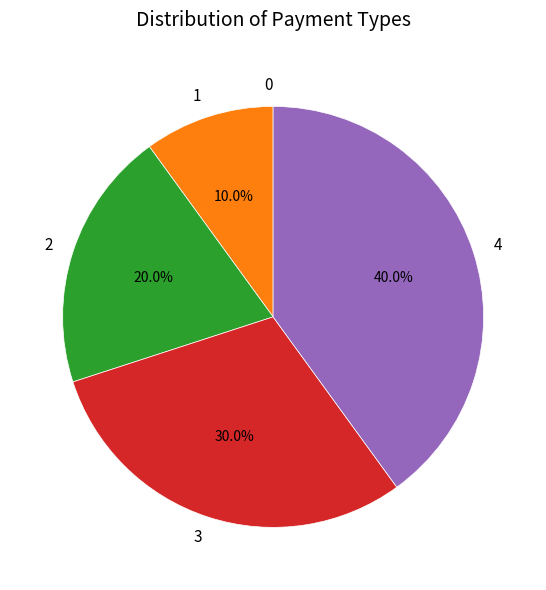

Is 1 the majority of the pie?

No